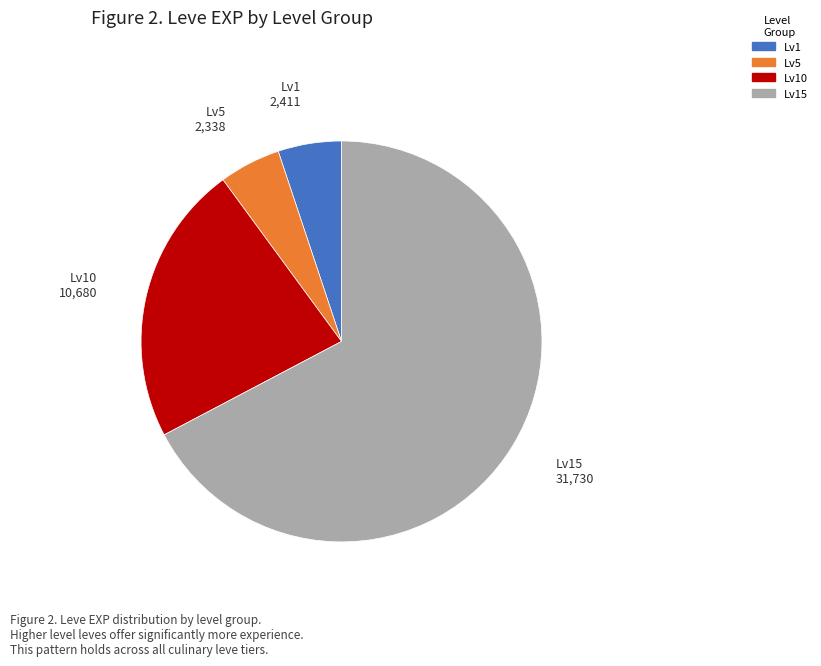

Combined, do Lv10 and Lv15 account for over 50%?

Yes